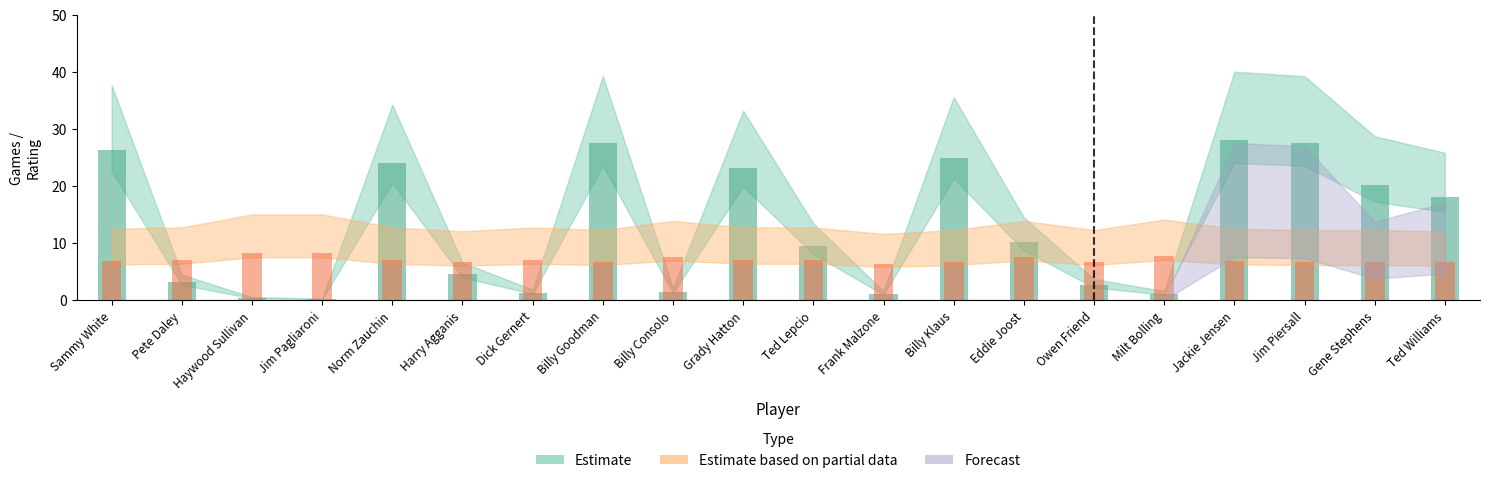

At which category is the sum across all series the highest?

Jackie Jensen